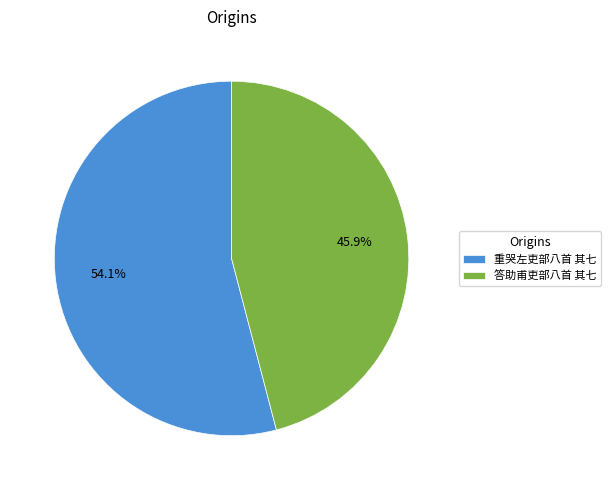

Combined, do 重哭左吏部八首 其七 and 答助甫吏部八首 其七 account for over 50%?

Yes